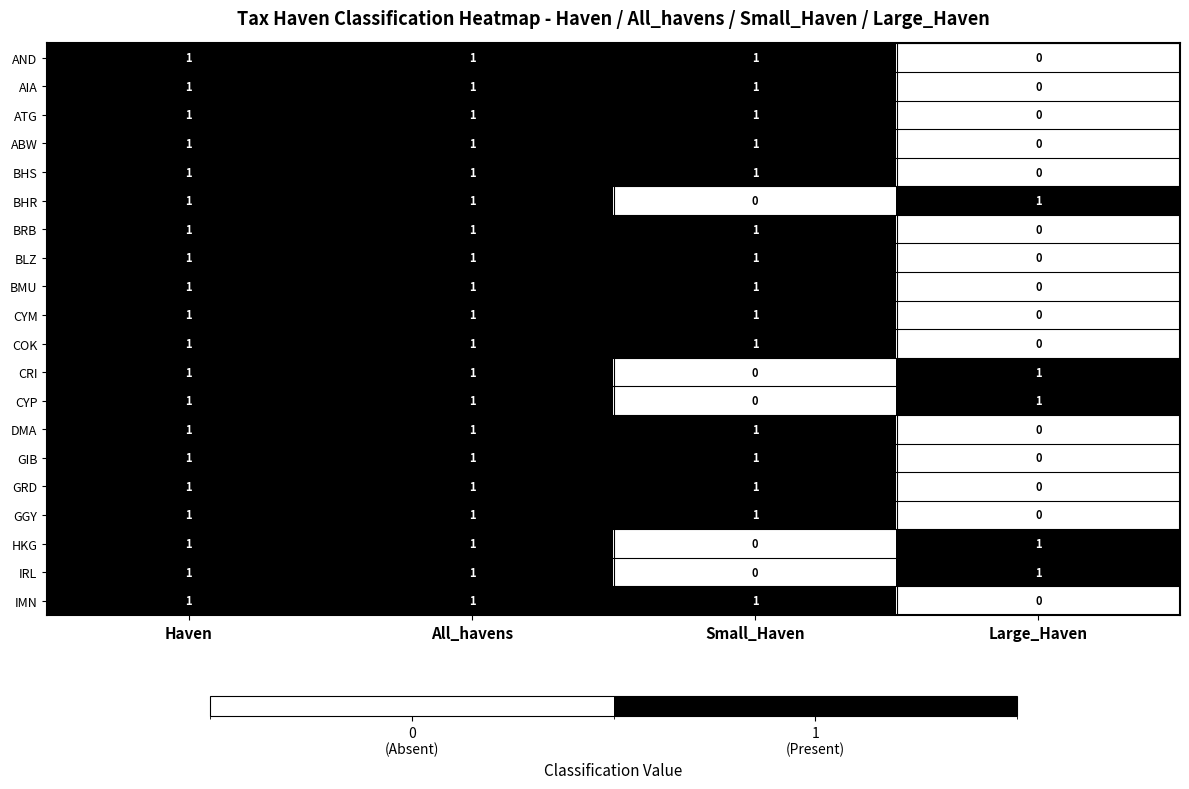

True or false: DMA has a value of 1 at Haven.

True